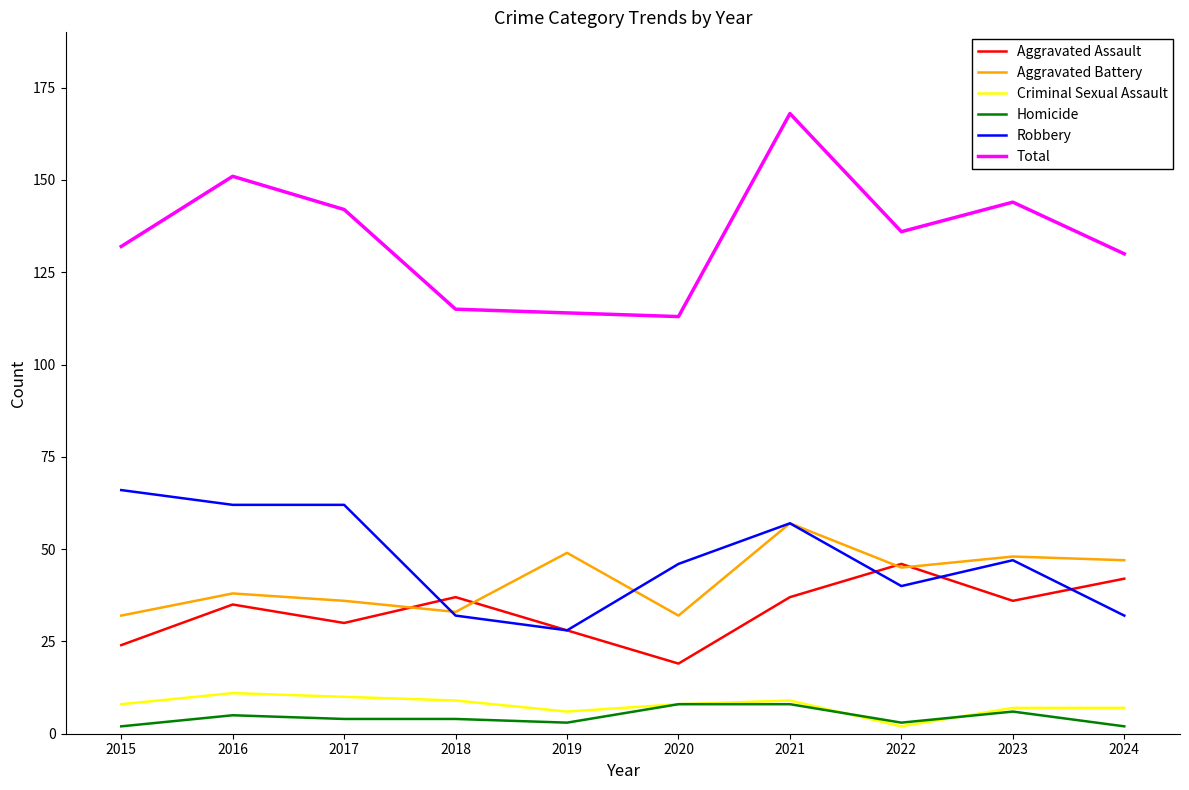

How many lines are shown in the chart?

6